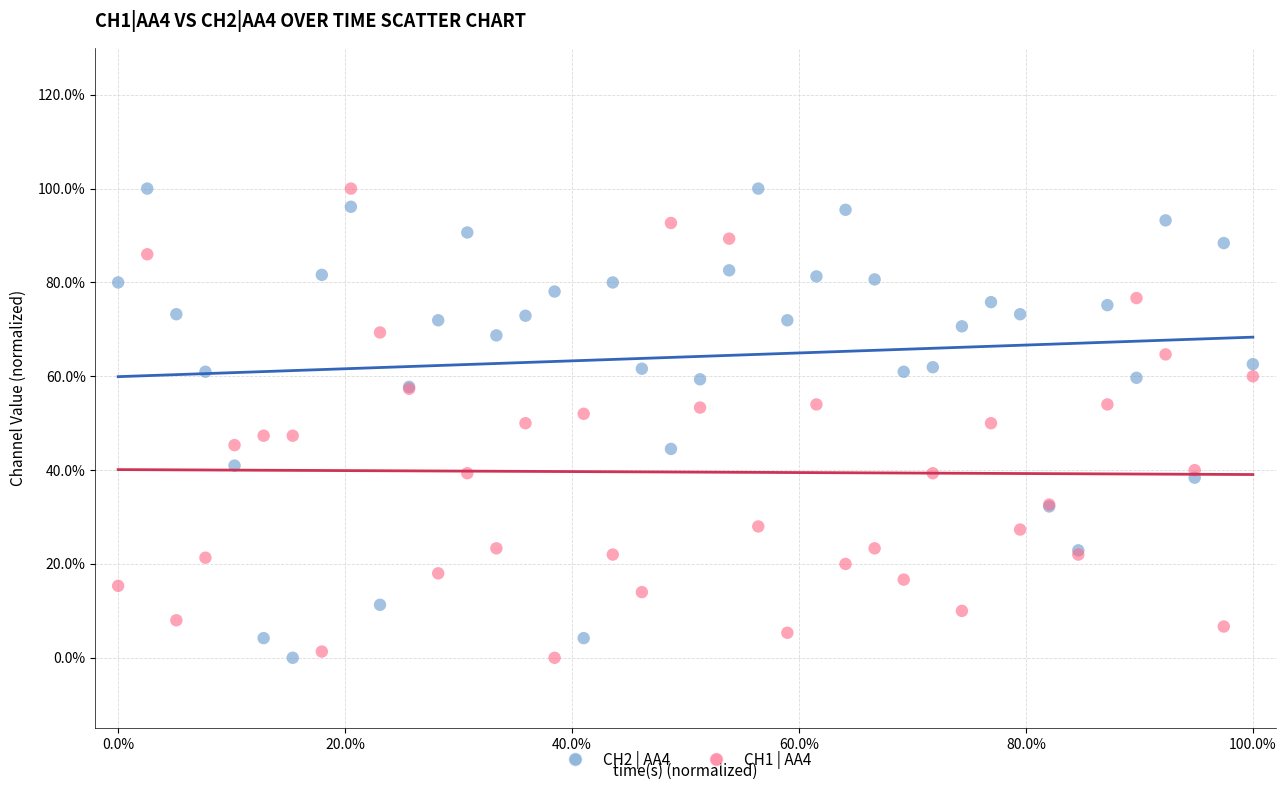

What are all the series names shown in the legend?

CH2 | AA4, CH1 | AA4